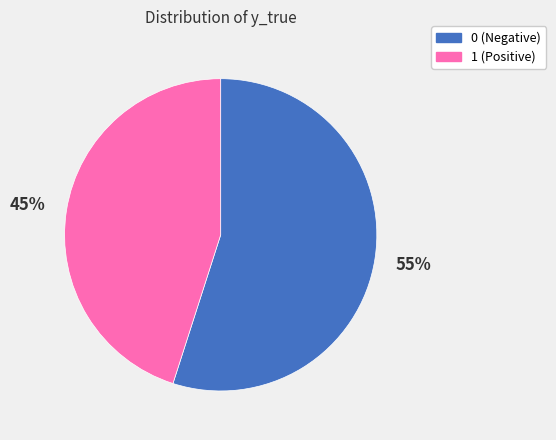

To the nearest percent, what is the difference between the 1 and 0 slice percentages?

10%